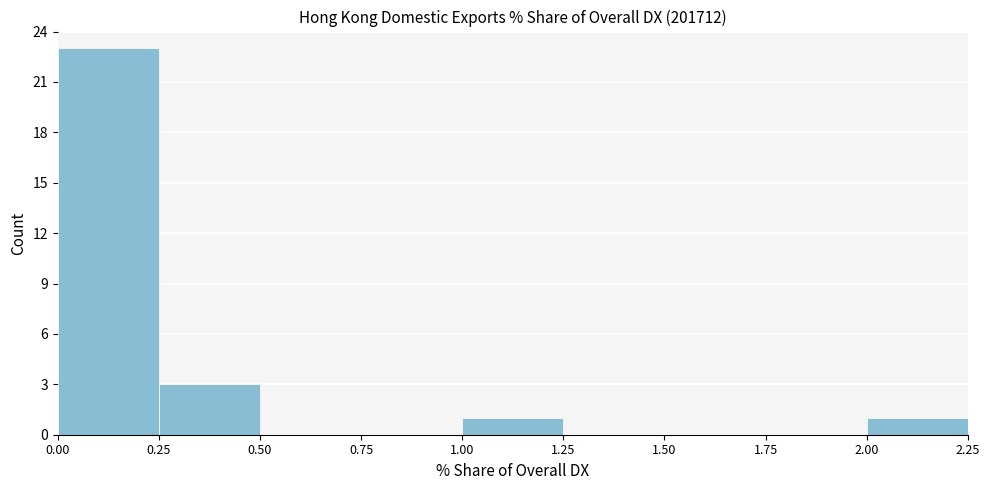

How tall is the bar that spans 0.00 to 0.25 on the x-axis? The values are not printed on the chart, so give them approximately, as read against the axis.

23